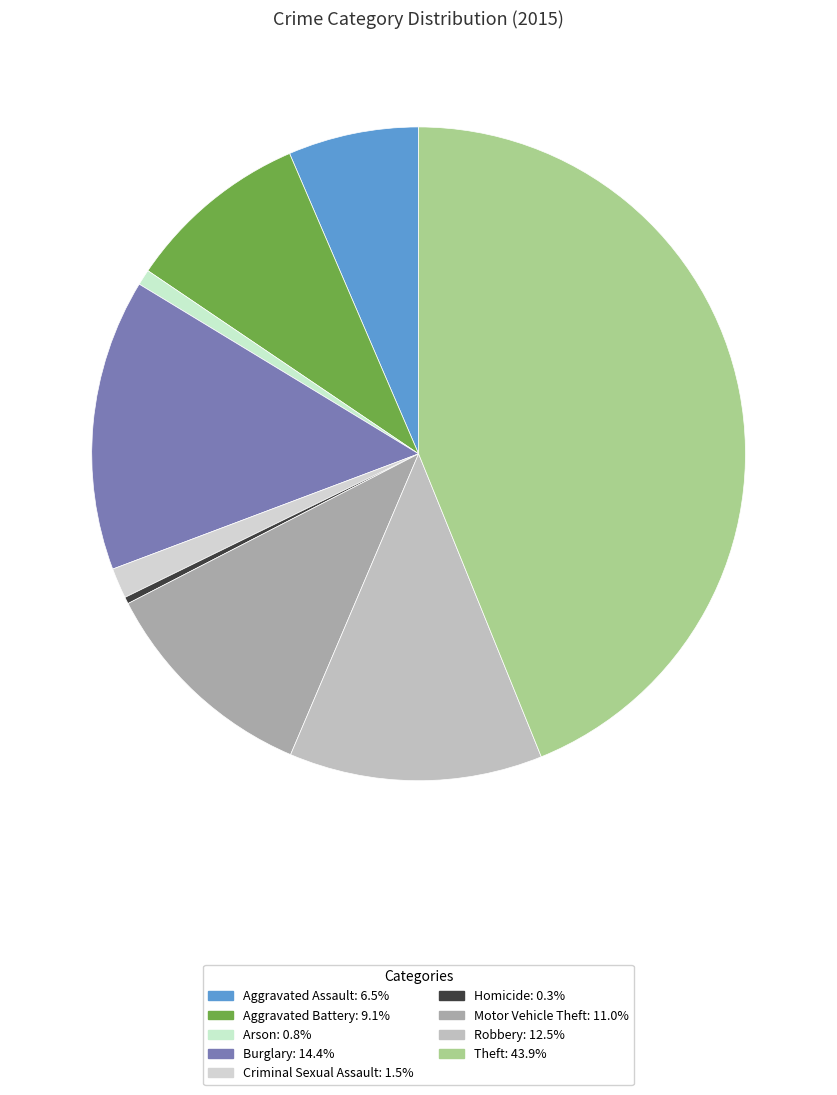

True or false: Theft accounts for 31% of the total.

False